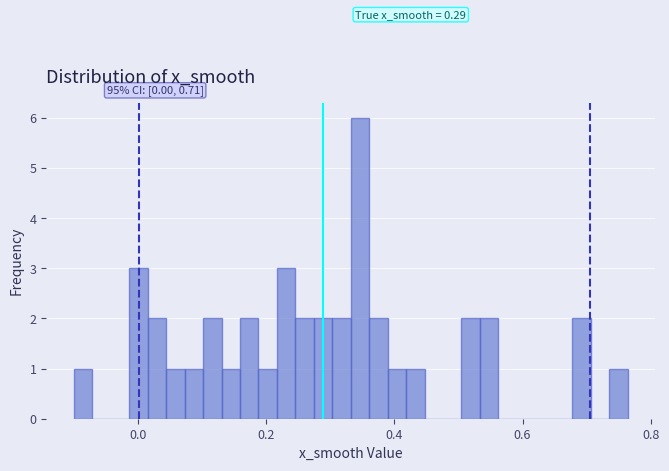

Around what value on the x-axis is the tallest bar? Give the approximate position of its centre, as read against the axis.

0.34